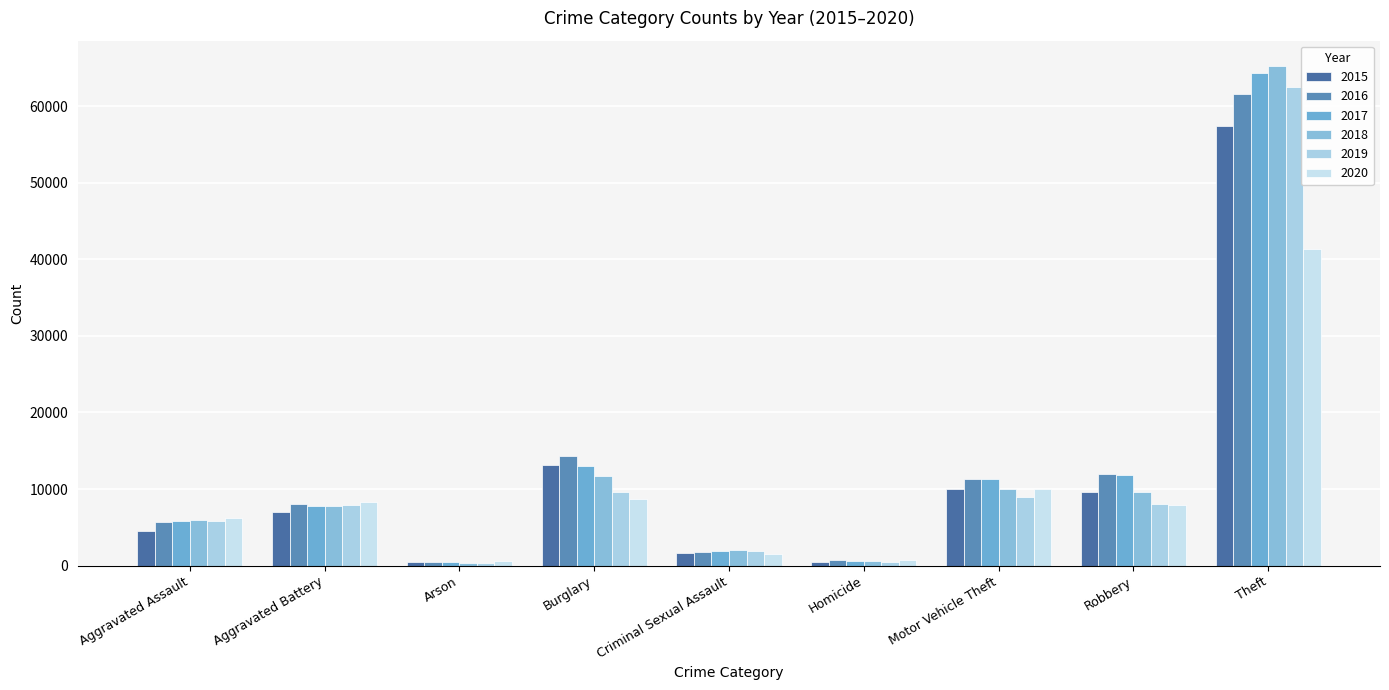

The 2015 series shows 15968 at Robbery. True or false?

False